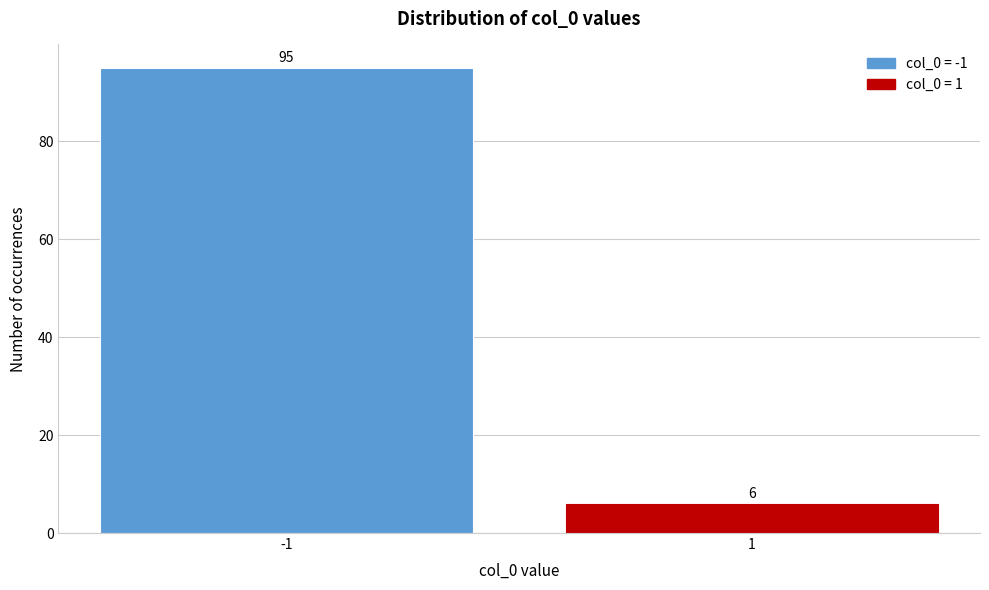

Reading left to right, what are all the values shown in this chart?

-1=95	1=6